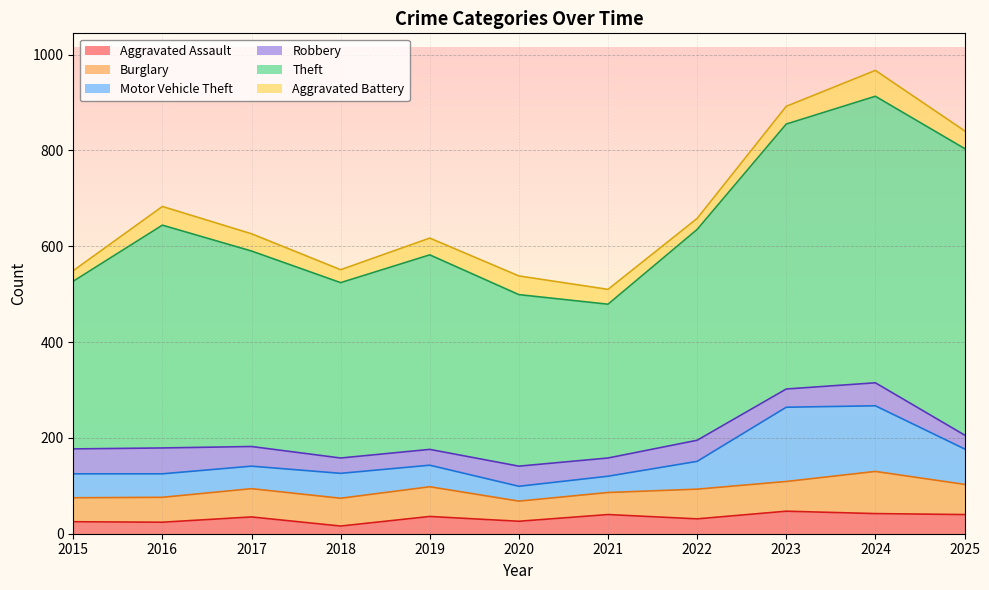

In Aggravated Assault, how many points are higher than both neighbors (excluding endpoints)?

4